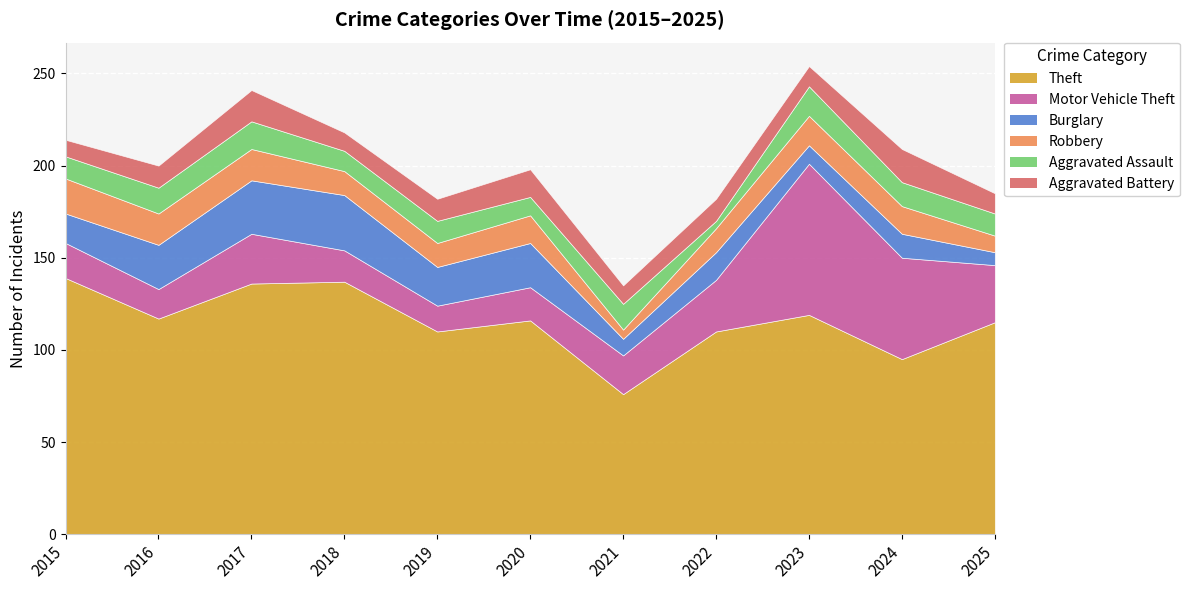

What is the value of the Motor Vehicle Theft point at the 3rd from the left?

27